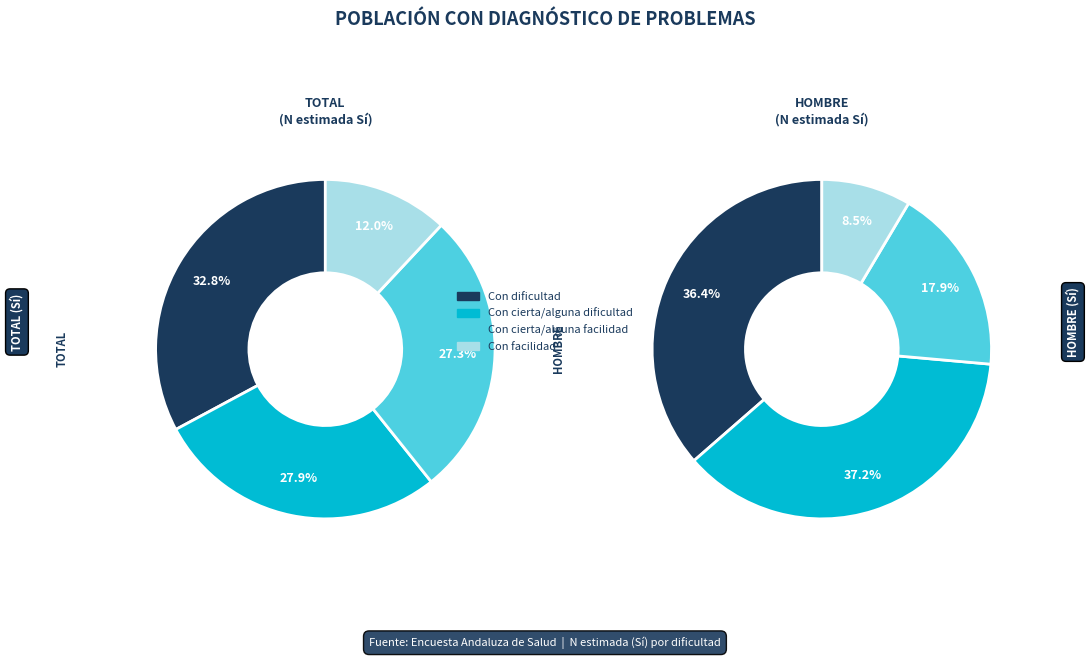

The Con facilidad (Sí) slice represents 12% of the pie. True or false?

True